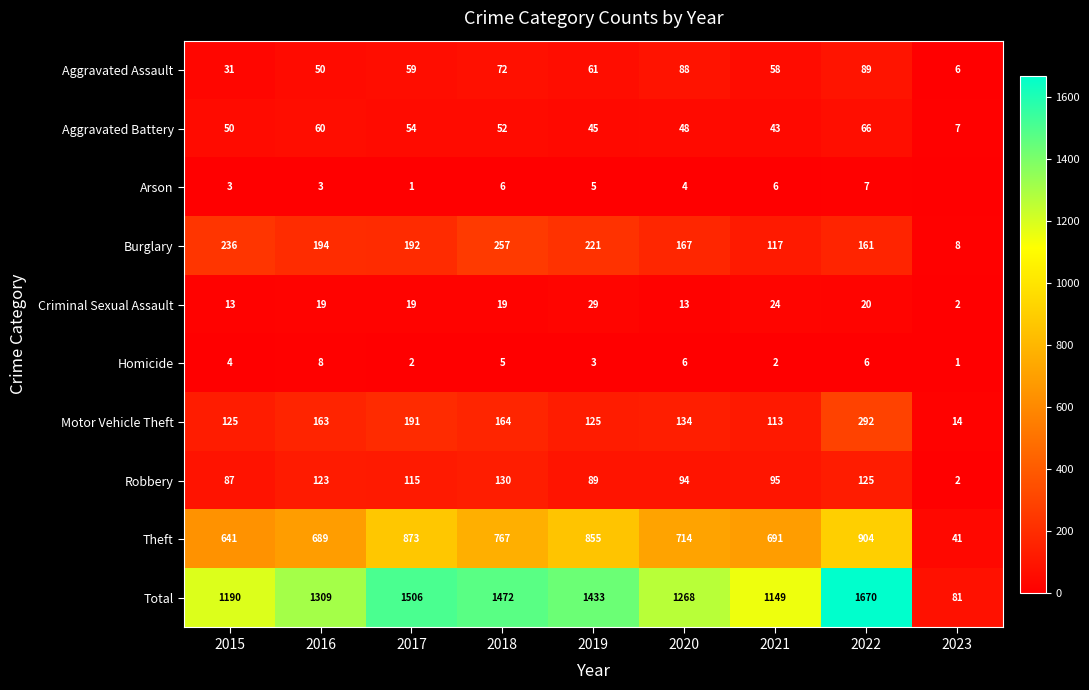

At which label is Robbery closest to 66?

2015